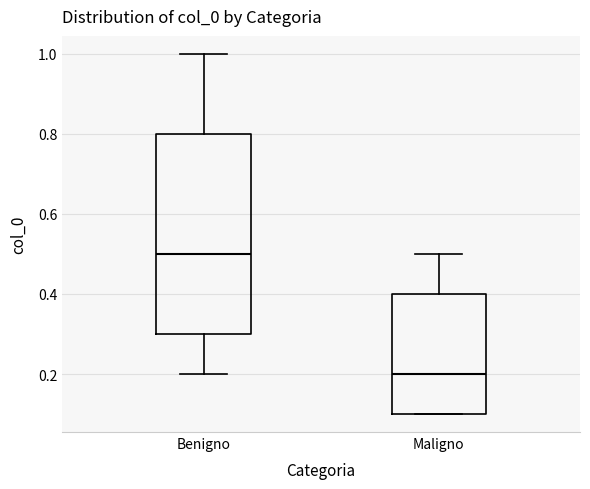

Which box's median line is the lowest?

Maligno